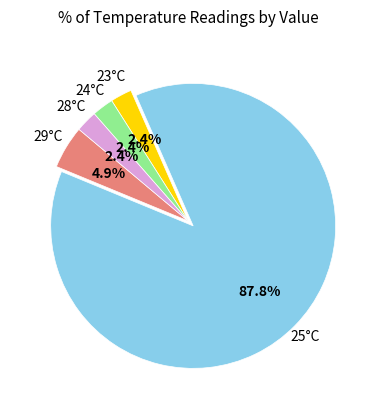

How many segments does this pie chart have?

5